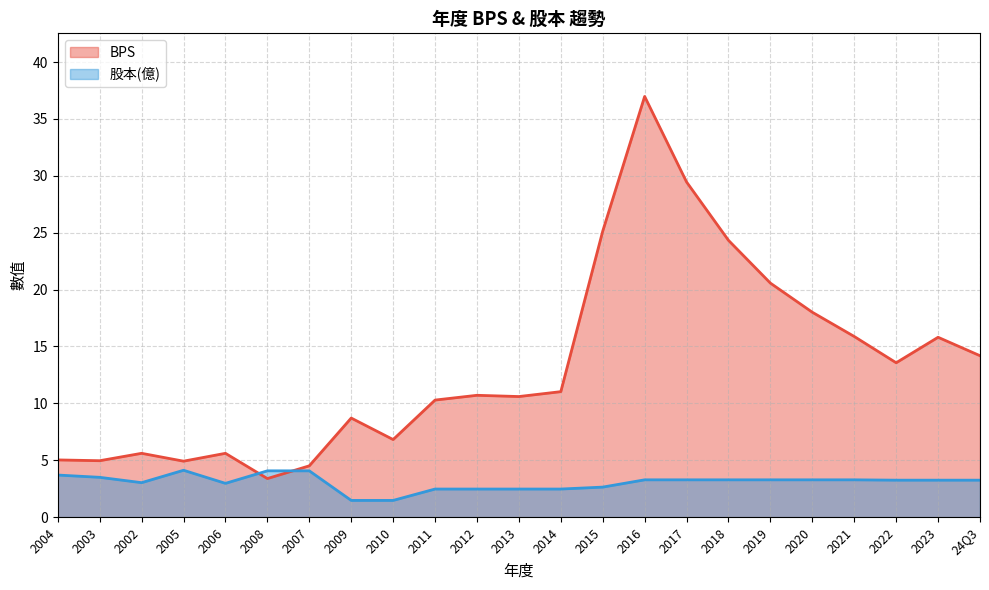

Between 2018 and 2023, which series saw the biggest shift?

BPS